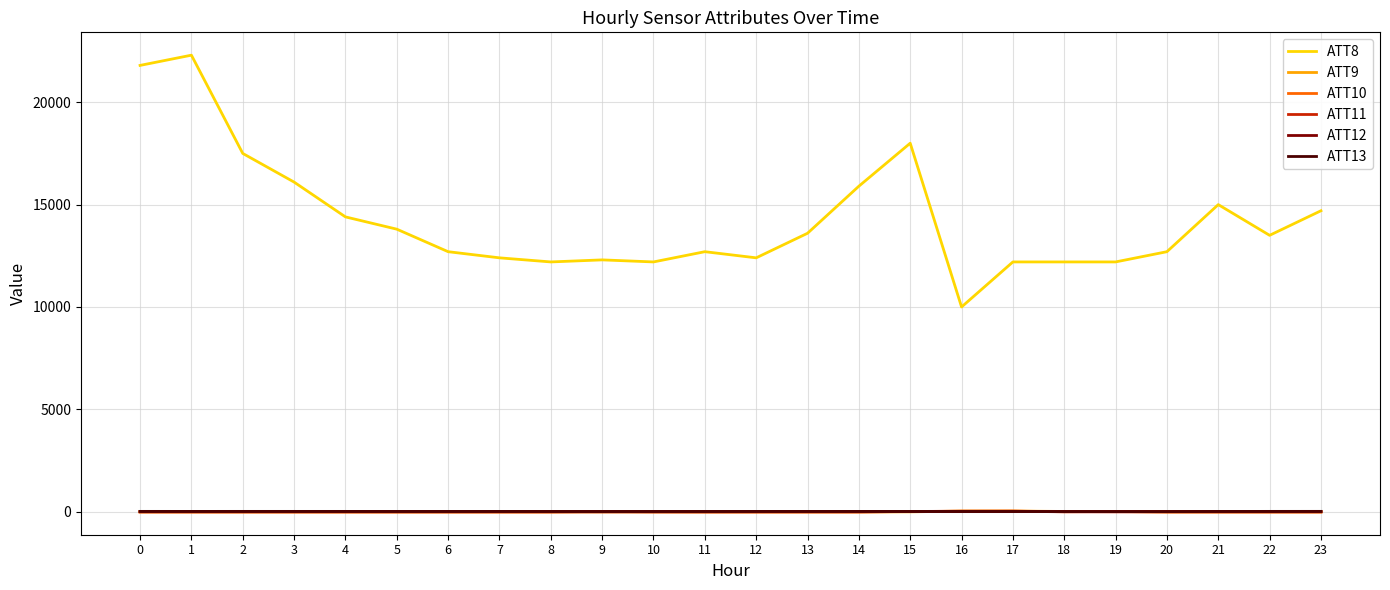

Which series has the largest total across all categories?

ATT8